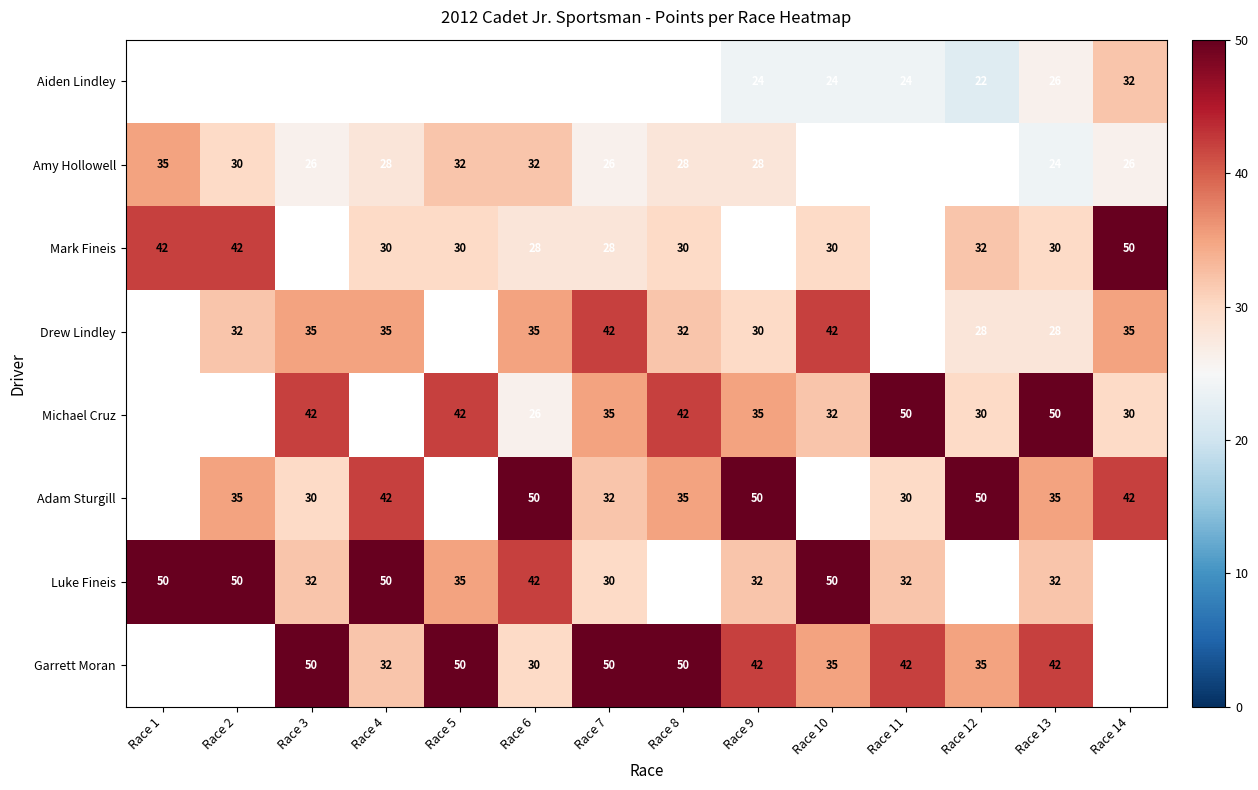

Is it true that Drew Lindley equals 28 at Race 13?

True